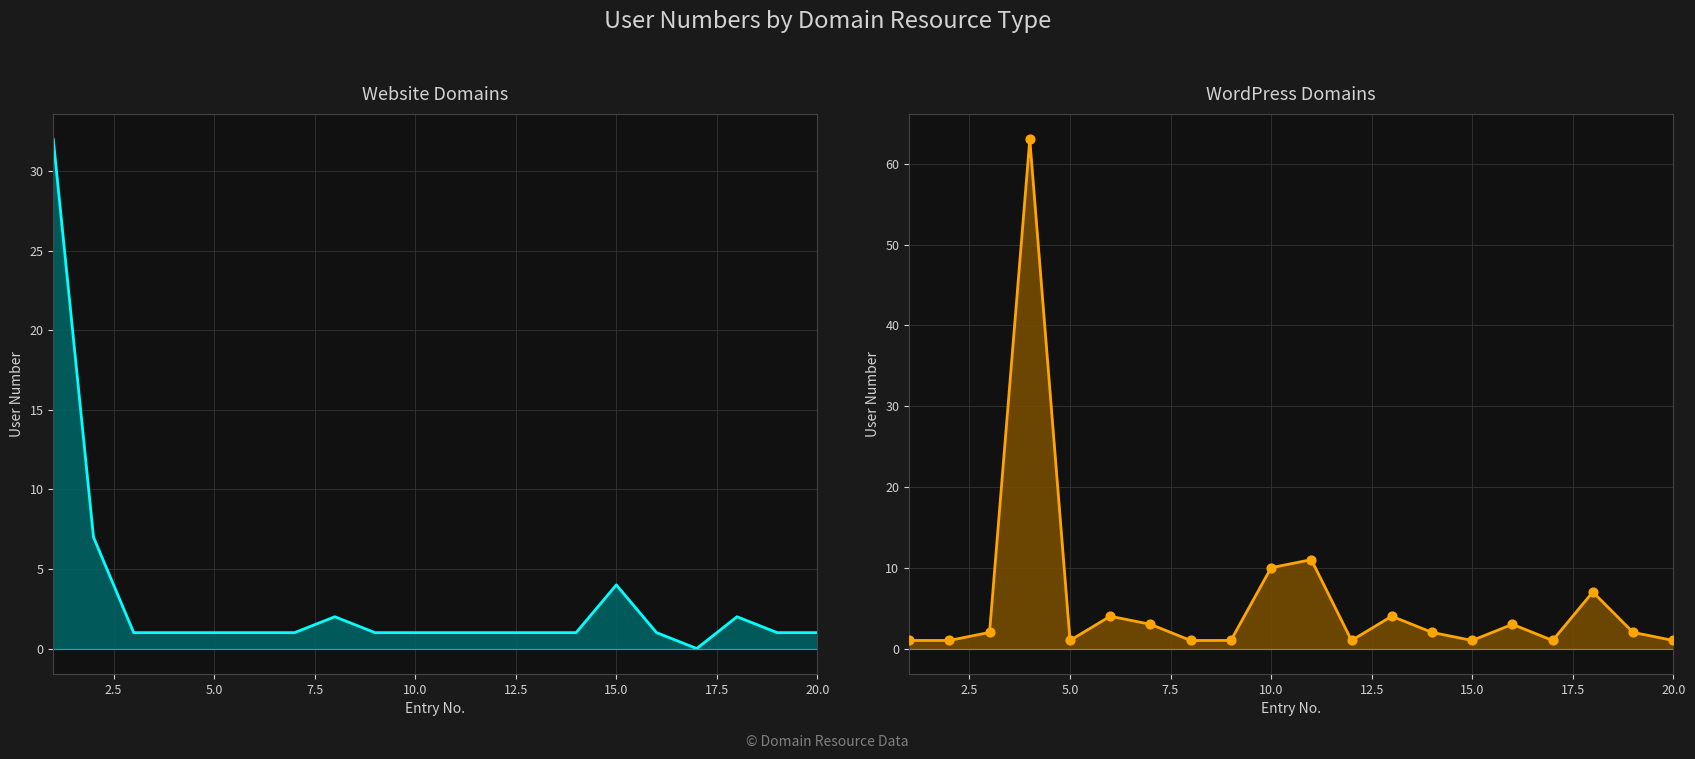

Which series contains the highest Y value?

wordpress line